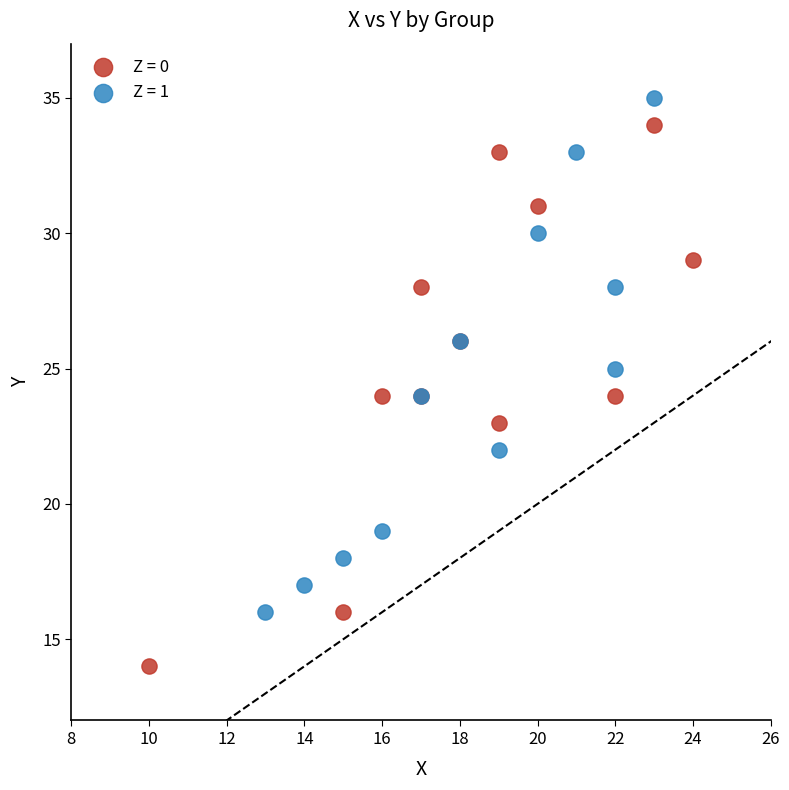

Which series contains the highest Y value?

Z = 1